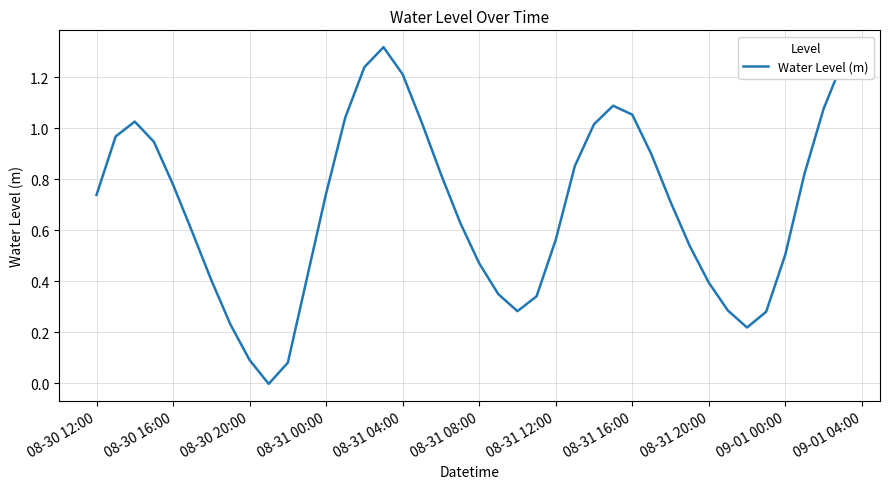

How many lines are shown in the chart?

1